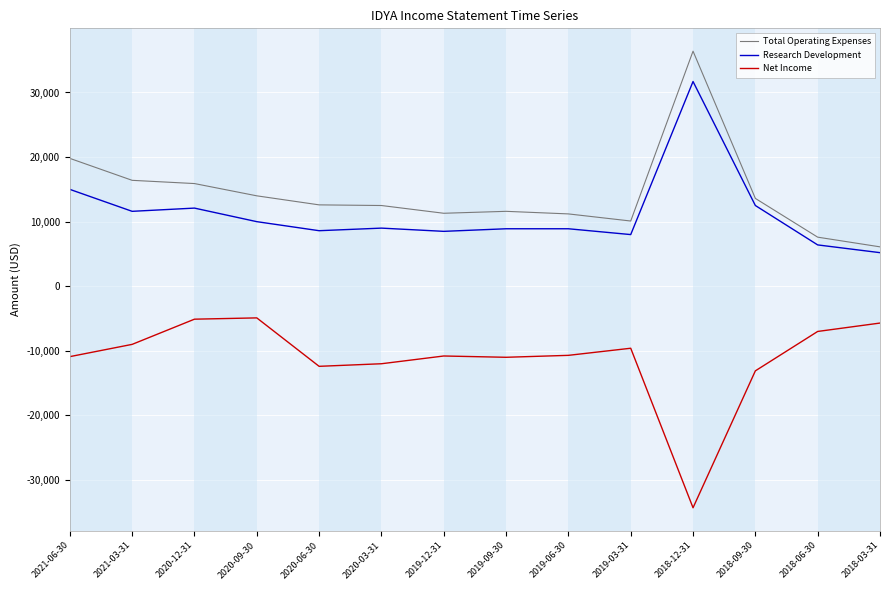

At which category does the chart reach its peak across all series?

2018-12-31